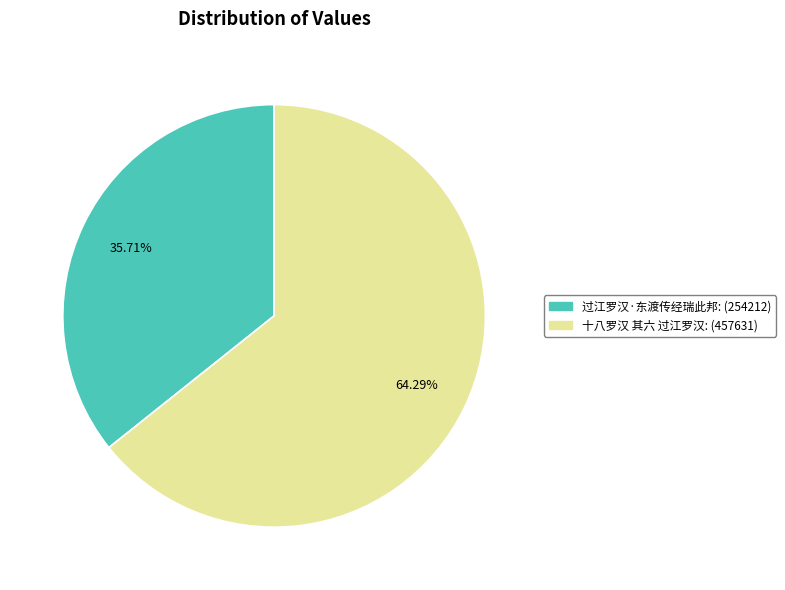

Do 十八罗汉 其六 过江罗汉 and 过江罗汉·东渡传经瑞此邦 together represent more than half of the pie?

Yes